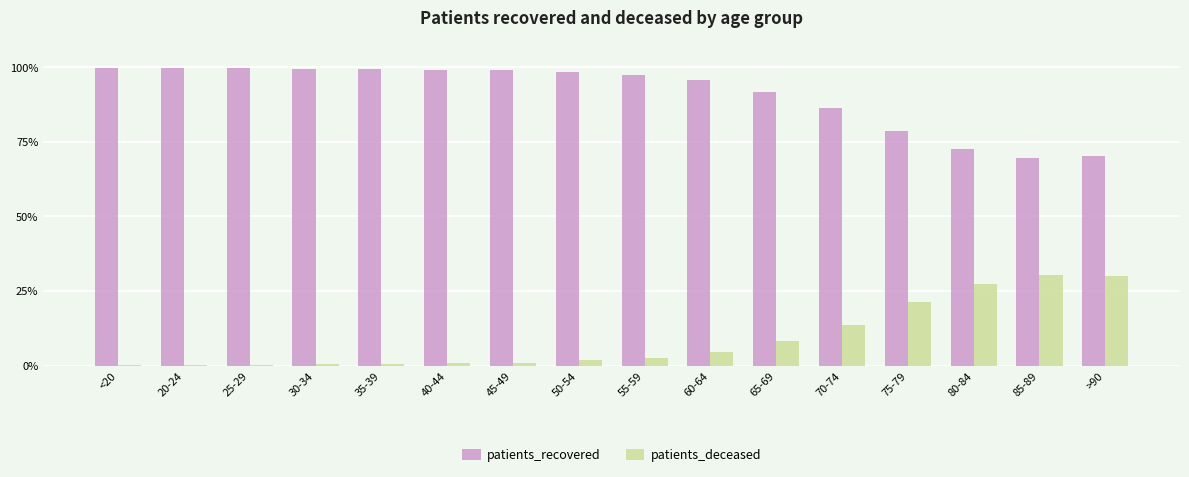

What is the maximum value shown in the chart?

99.8